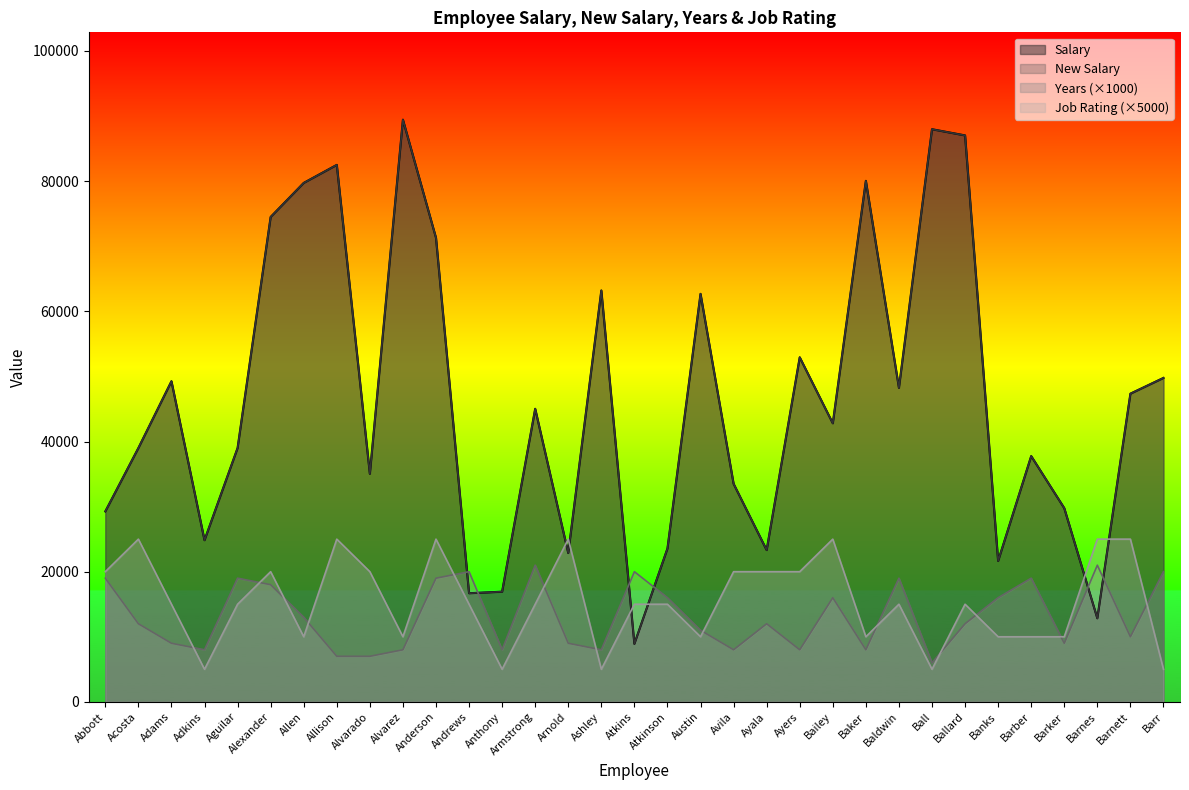

What is the value of the Job Rating point at the 3rd from the left?

15000